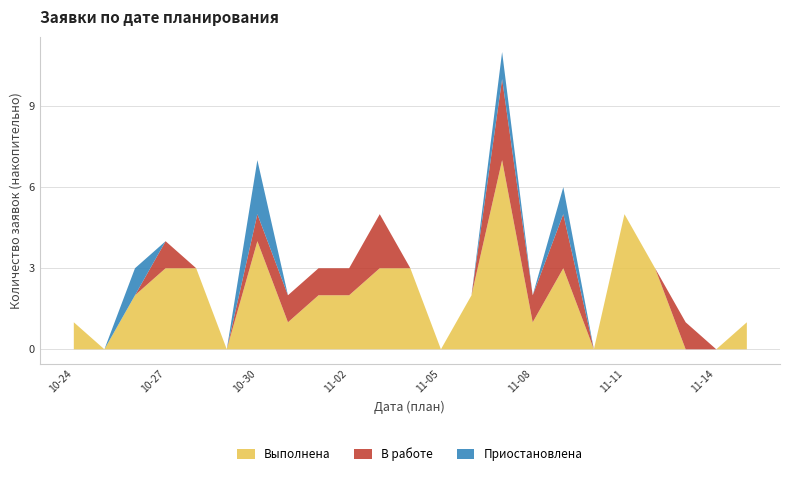

What is the spread (max minus min) of values at 2023-11-07?

6